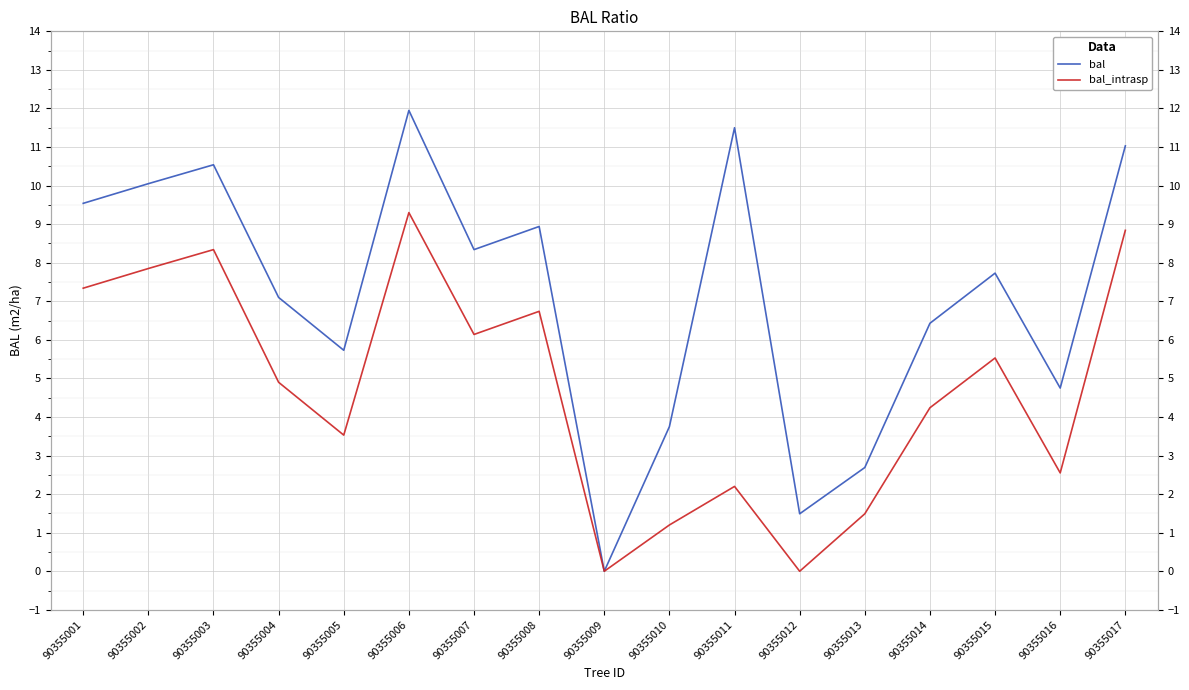

Rank the series by their maximum value, from highest to lowest.

bal, bal_intrasp